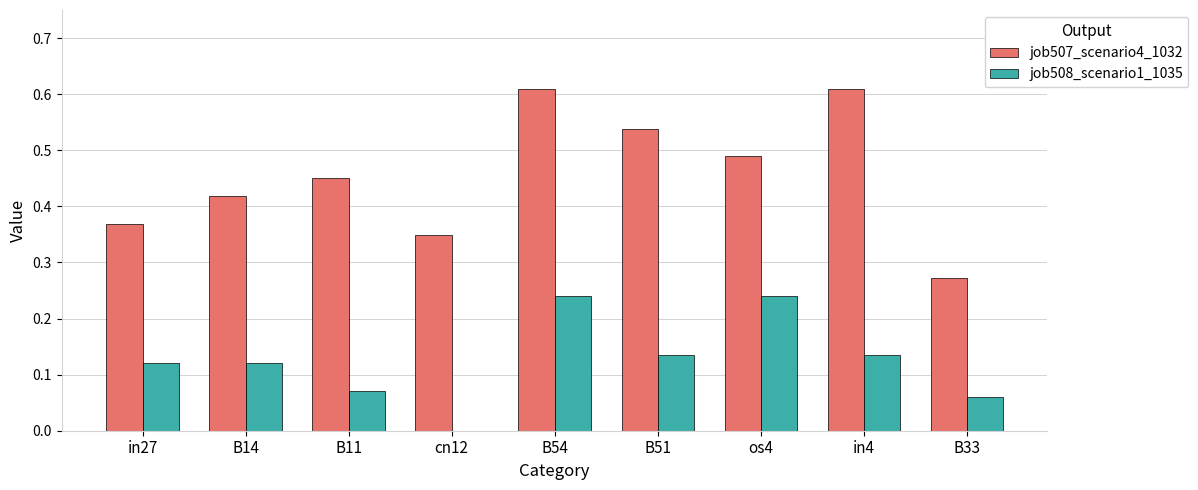

Which series changed the most between in27 and B54?

job507_scenario4_1032